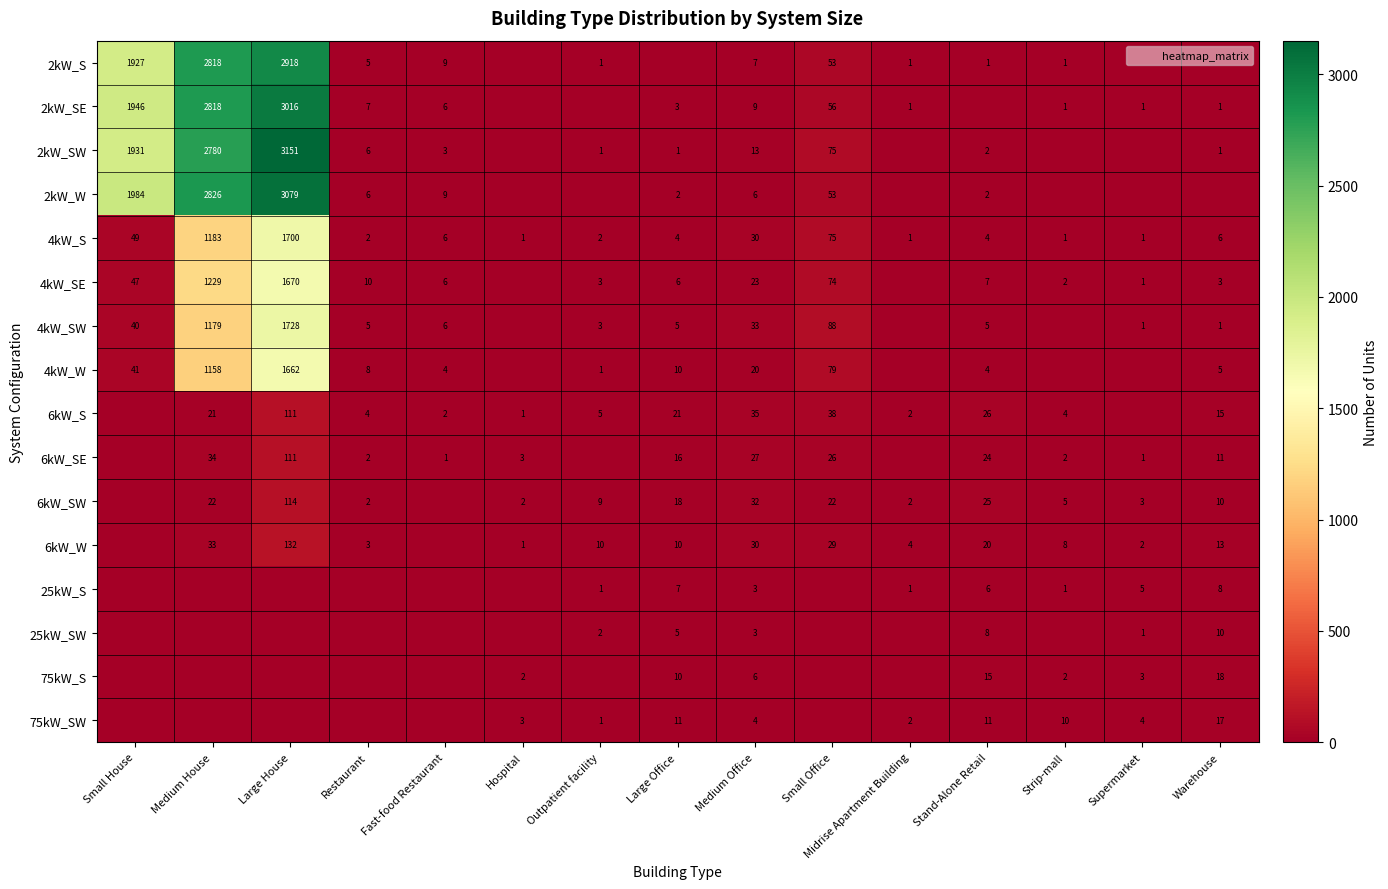

Which has a higher value, Midrise Apartment Building or Restaurant?

Restaurant